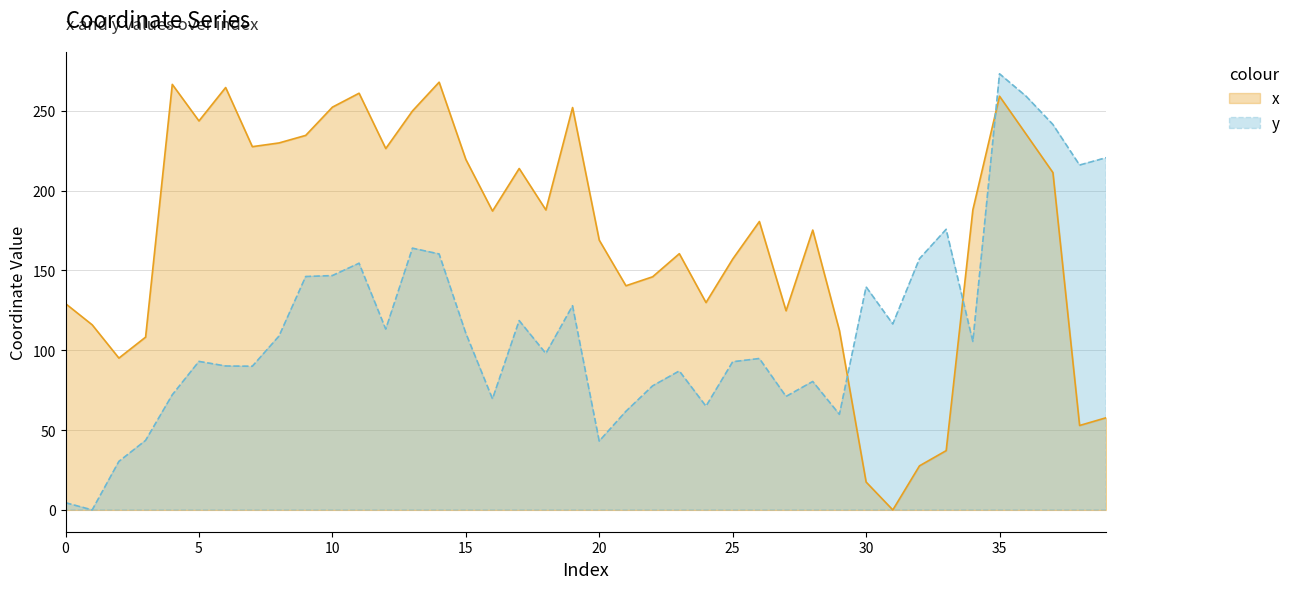

At how many categories does at least one series exceed 169?

25